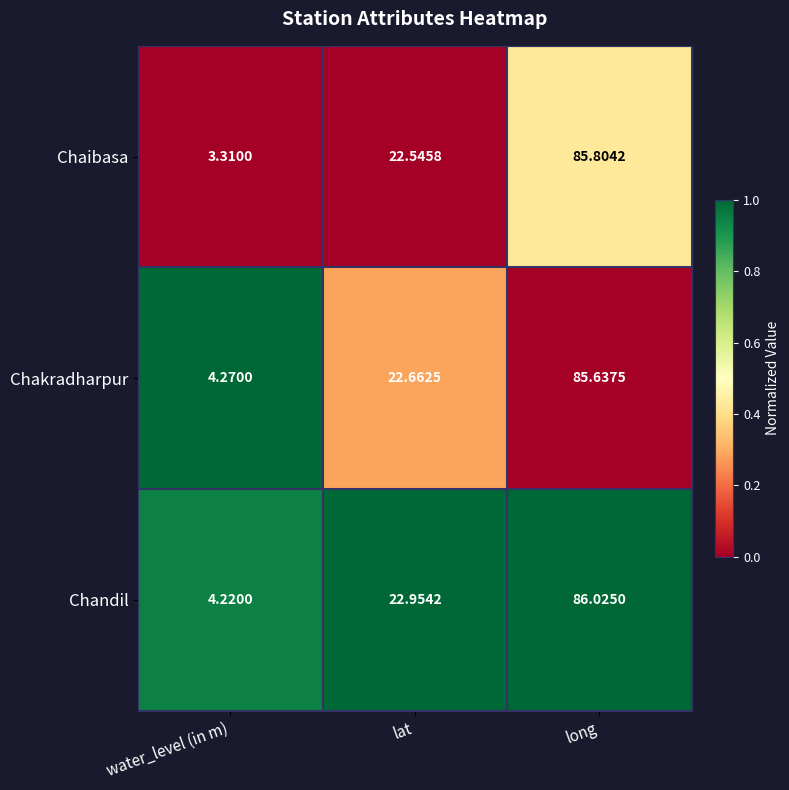

Which category has the lowest value across all series?

water_level (in m)